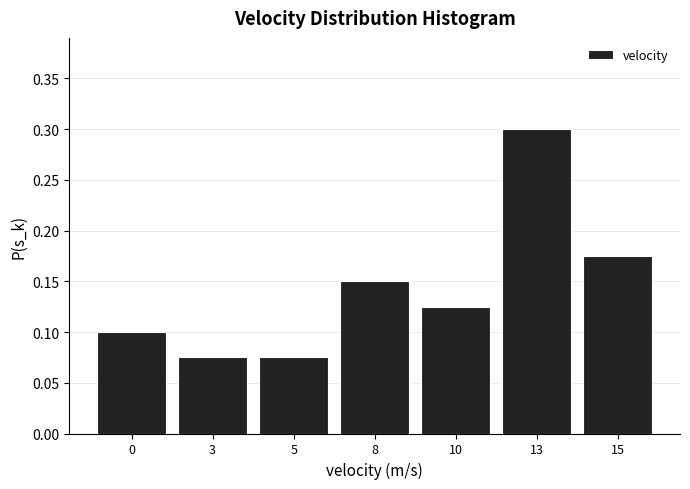

Is it true that the value at 10 is 0.1?

True